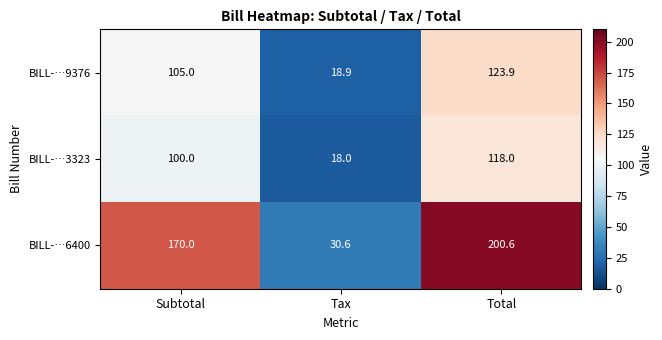

At which label is BILL-…3323 closest to 68?

Subtotal